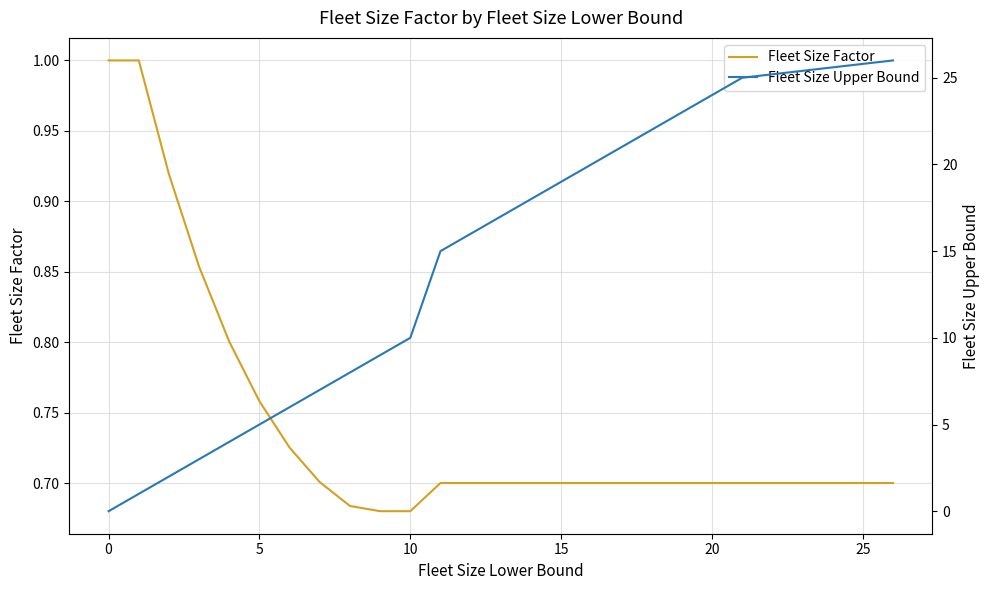

What is the spread (max minus min) of values at 9?

8.3